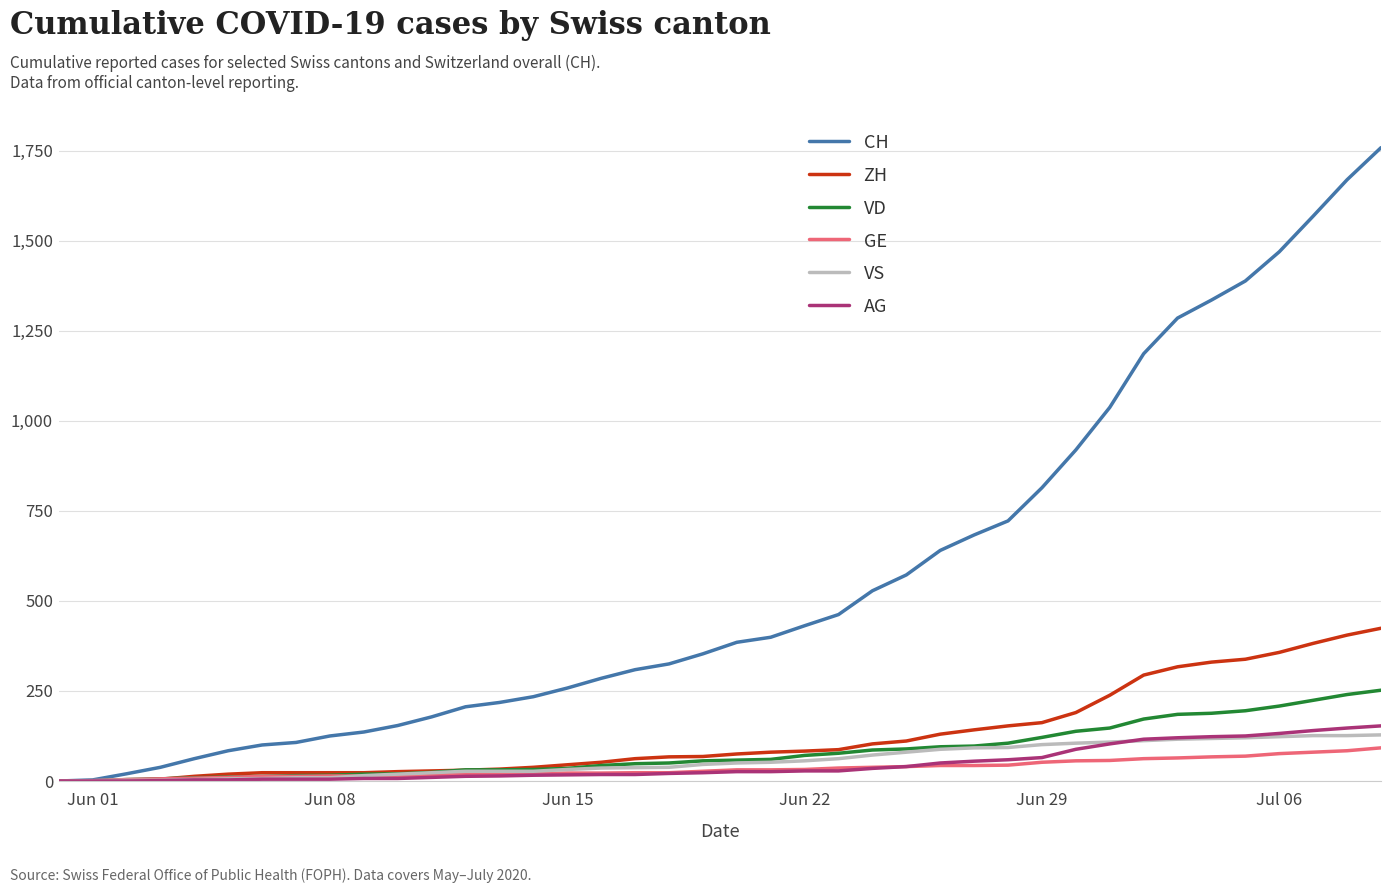

Which series has the widest spread of values?

CH